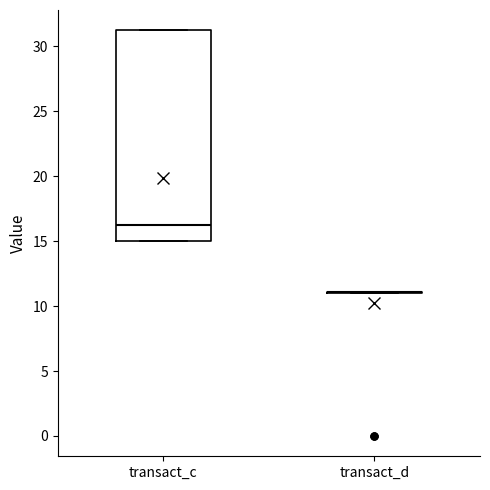

Reading left to right, transcribe this box plot: for each box, give where its median line is, the range the box spans, and where its two whiskers end, as read against the y-axis. The values are not printed on the chart, so give them approximately, as read against the axis.

transact_c: median 16, box 15 to 31, whiskers 15 to 31
transact_d: box collapsed to a line at 11, whiskers 11 to 11